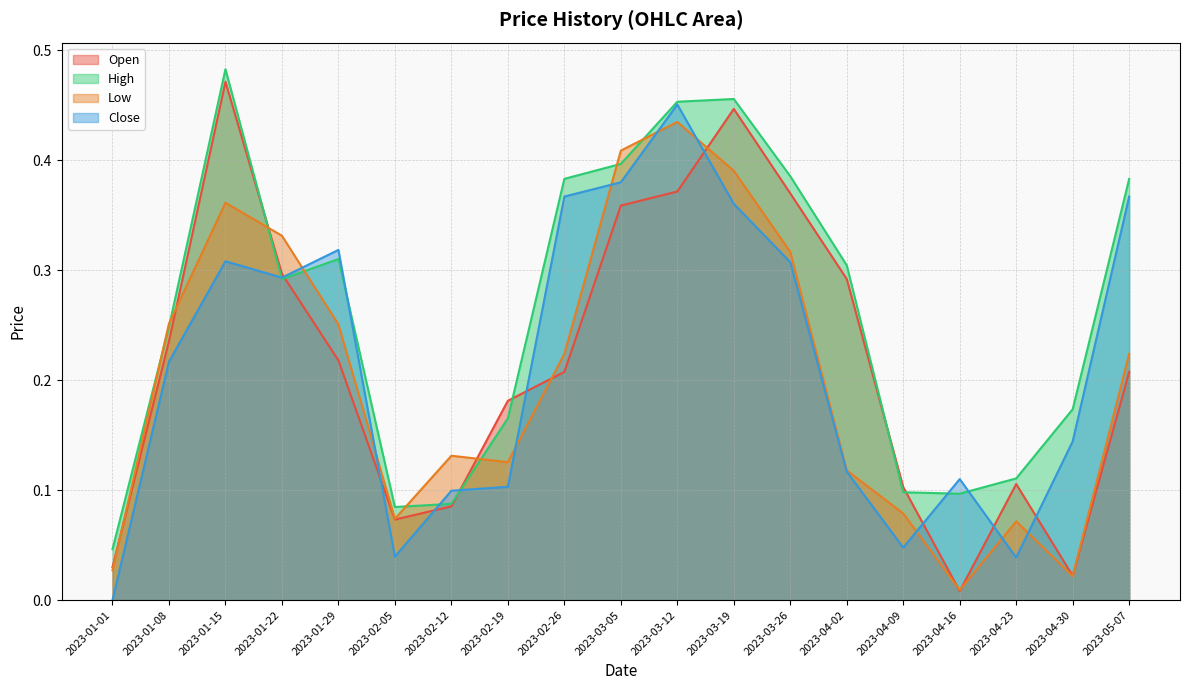

The Open series shows 0.1 at 2023-03-05. True or false?

False